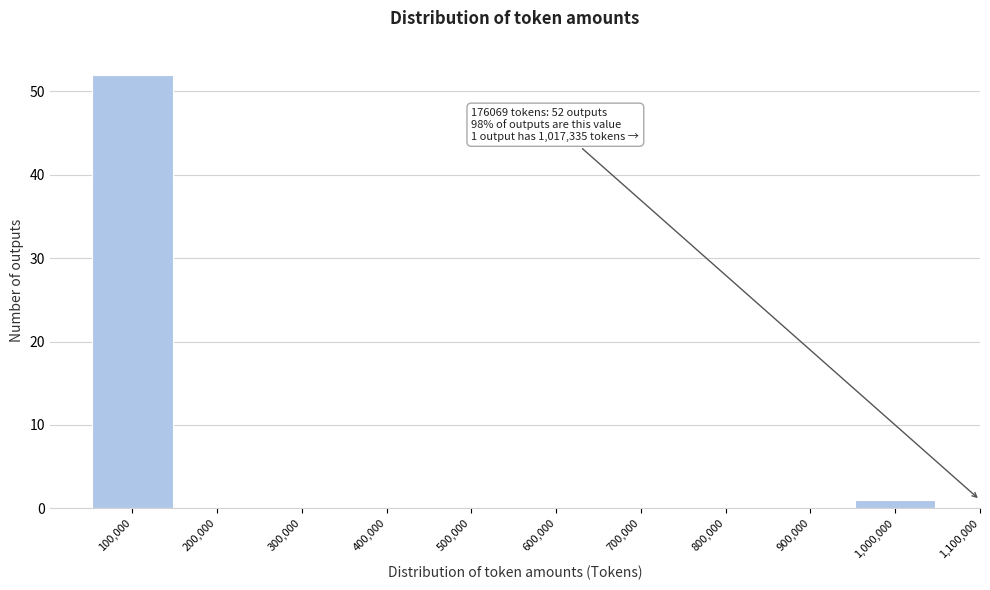

Reading left to right, extract all data points from this chart.

100,000=52	200,000=0	300,000=0	400,000=0	500,000=0	600,000=0	700,000=0	800,000=0	900,000=0	1,000,000=1